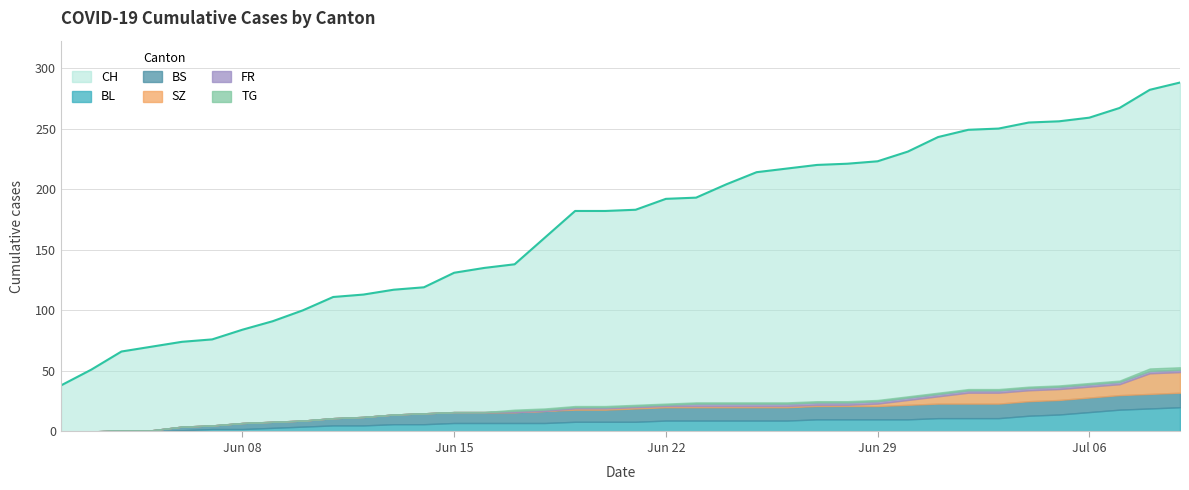

What is the sum of the BL values at 10 and 7?

8